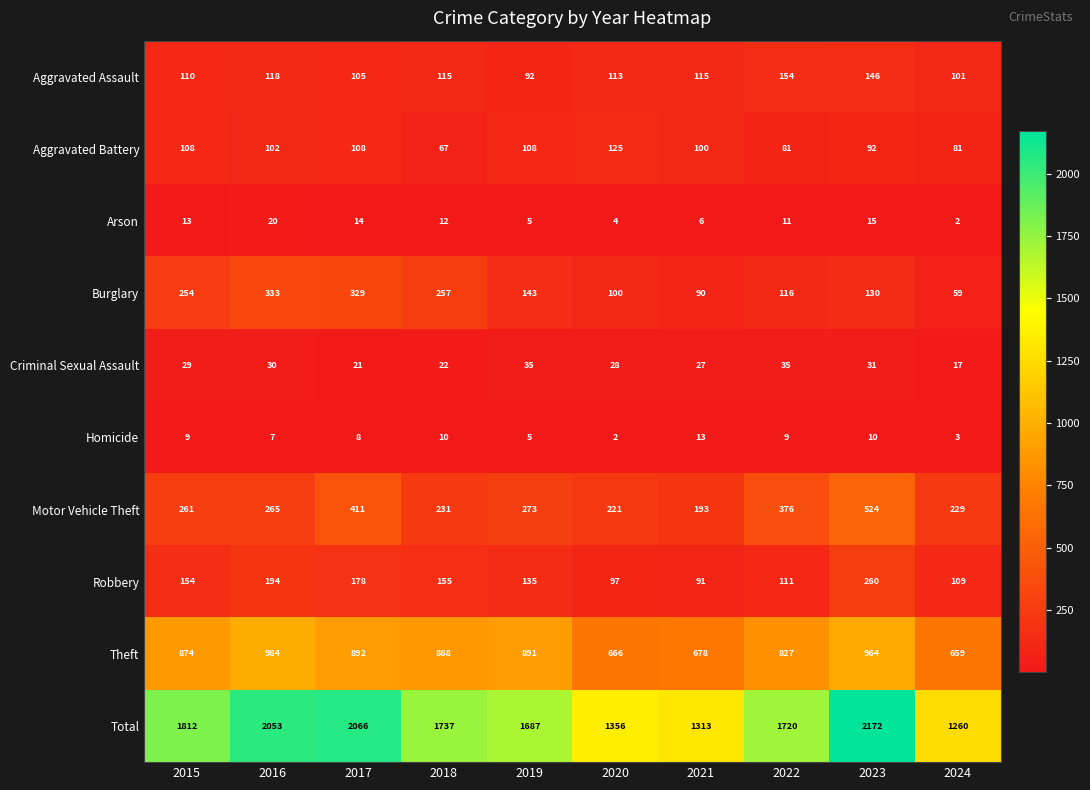

At which label is Total closest to 1716?

2022